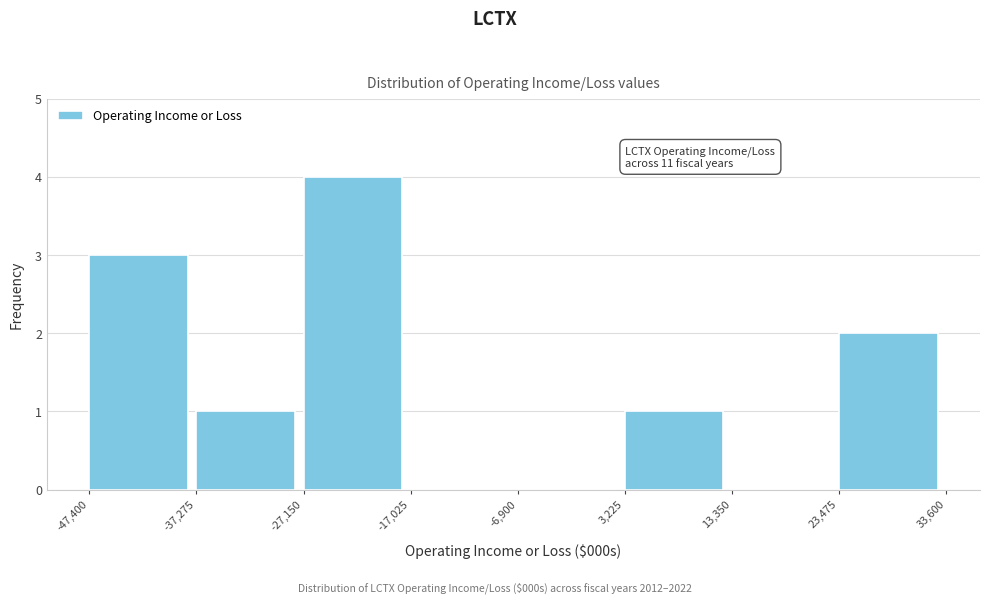

Over which range of the x-axis is the bar tallest?

-27,150 to -17,025